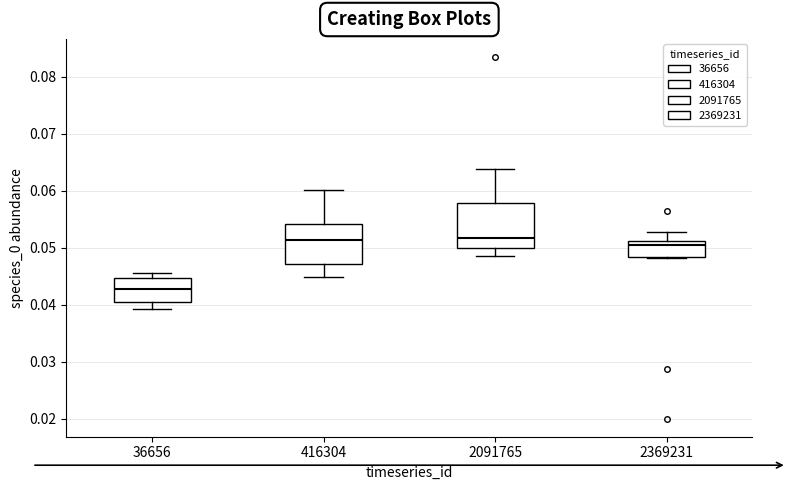

Reading left to right, transcribe this box plot: for each box, give where its median line is, the range the box spans, and where its two whiskers end, as read against the y-axis. The values are not printed on the chart, so give them approximately, as read against the axis.

36656: median 0.043, box 0.040 to 0.045, whiskers 0.039 to 0.046
416304: median 0.051, box 0.047 to 0.054, whiskers 0.045 to 0.060
2091765: median 0.052, box 0.050 to 0.058, whiskers 0.049 to 0.064
2369231: median 0.051 (just below the box's upper edge), box 0.048 to 0.051, whiskers 0.048 to 0.053